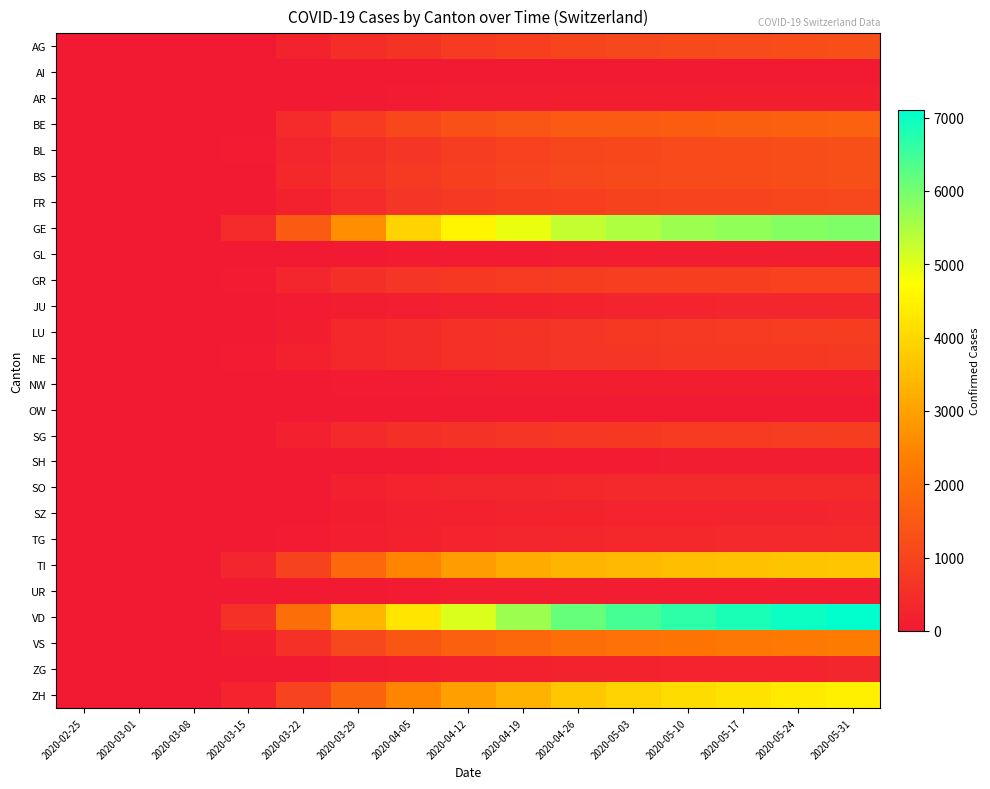

How many distinct data groups are displayed?

26